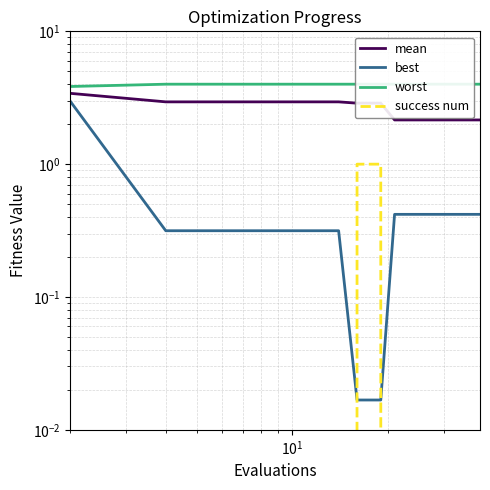

True or false: success num and worst intersect in this chart.

False